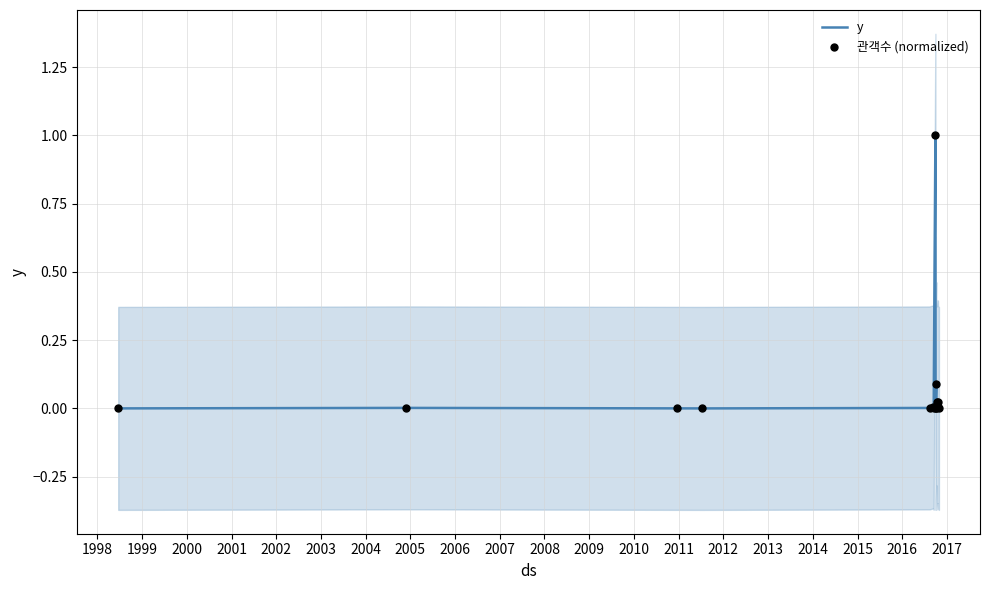

At how many categories does at least one series exceed 0?

15